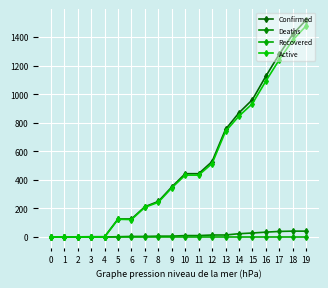

True or false: Active and Deaths cross at least once.

False